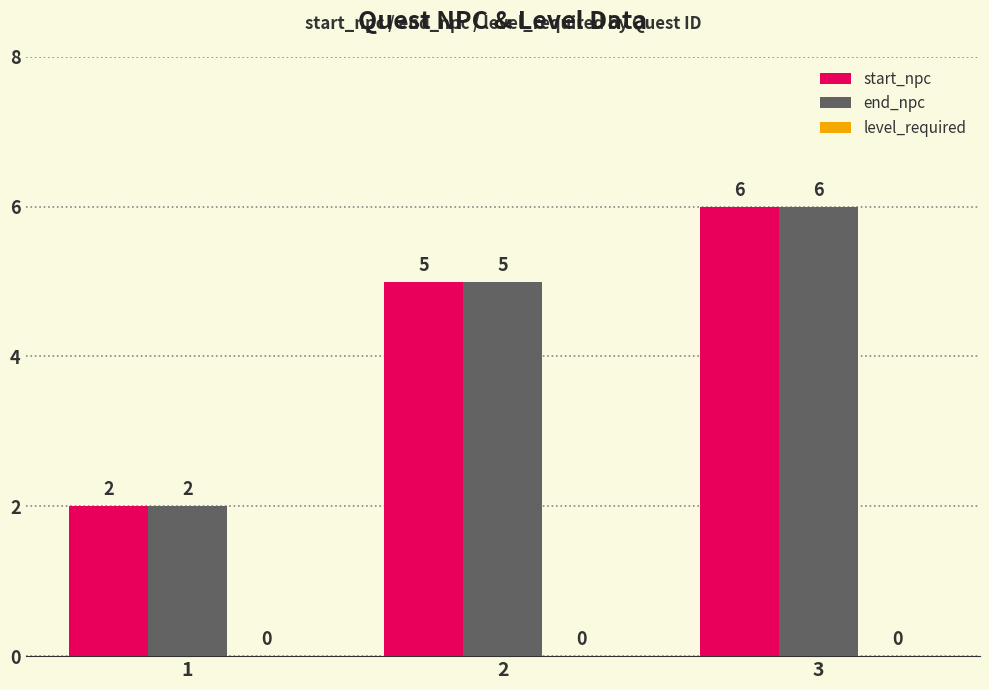

What is the value of the end_npc bar at the 2nd from the left?

5